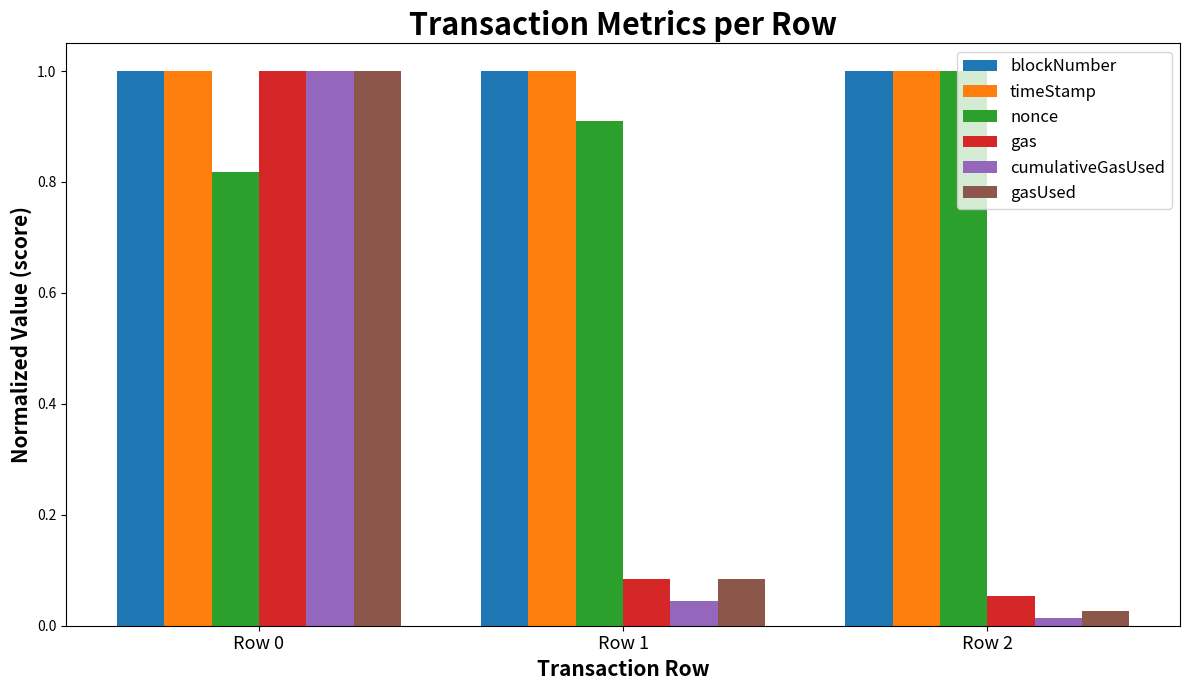

Read the nonce value at Row 1.

0.9